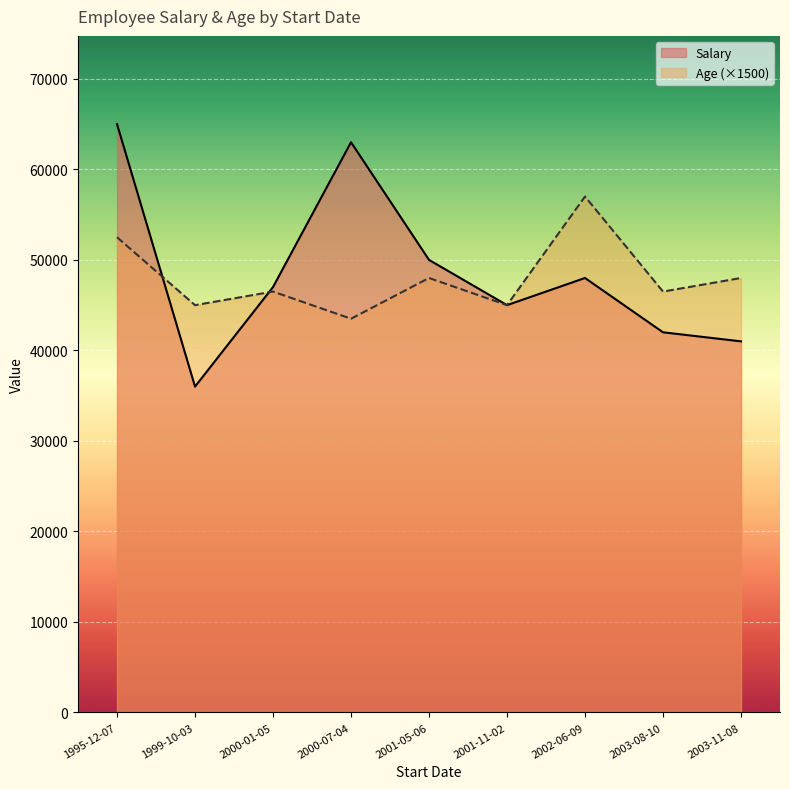

Rank the series at 2003-08-10 from lowest to highest value.

Salary, Age (×1500)